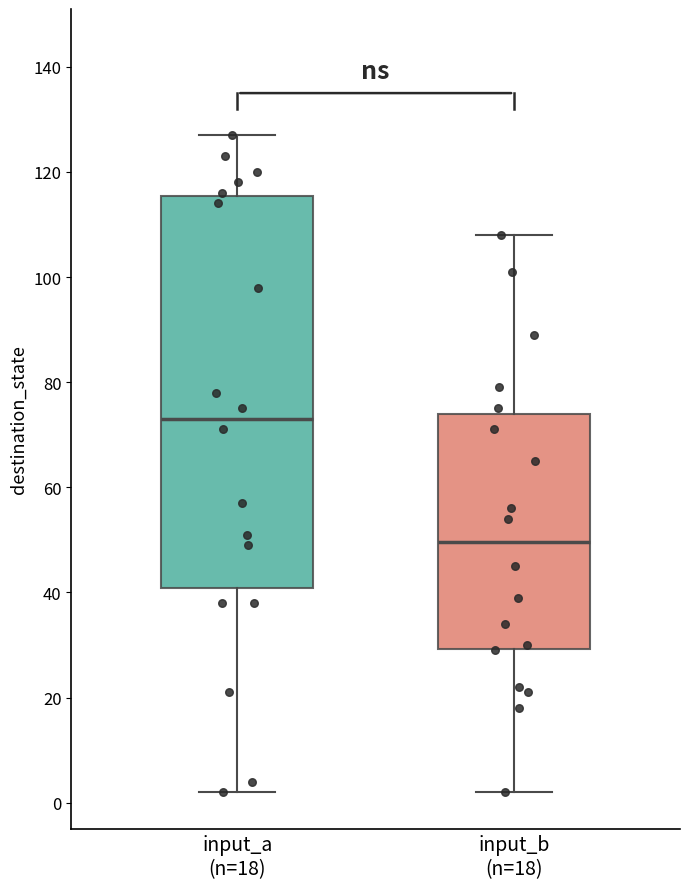

Reading left to right, transcribe this box plot: for each box, give where its median line is, the range the box spans, and where its two whiskers end, as read against the y-axis. The values are not printed on the chart, so give them approximately, as read against the axis.

input_a (n=18): median 74, box 40 to 116, whiskers 2 to 128
input_b (n=18): median 50, box 30 to 74, whiskers 2 to 108